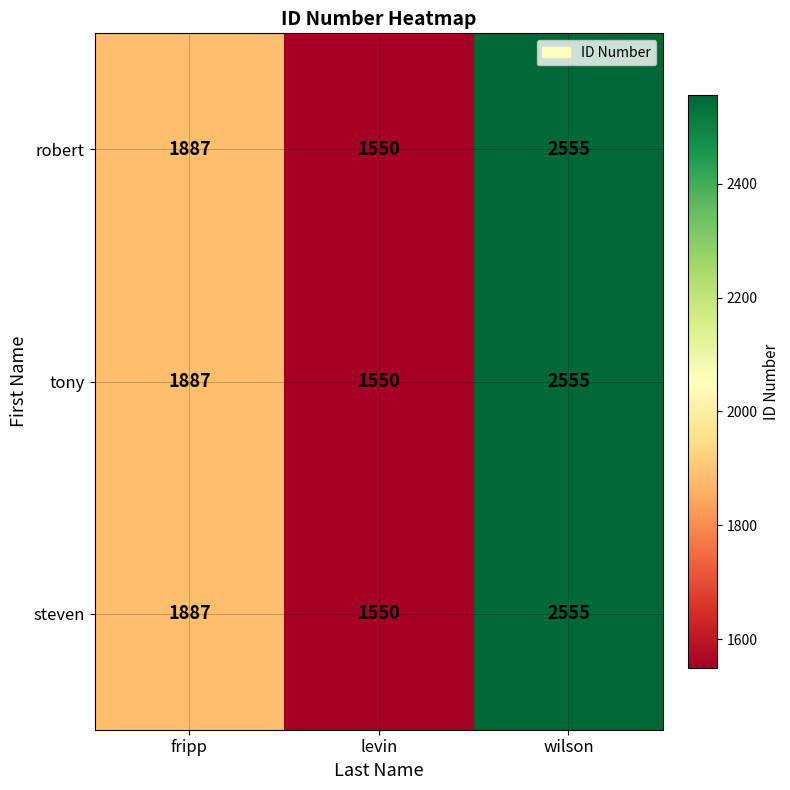

The value of robert at levin is 2786. True or false?

False